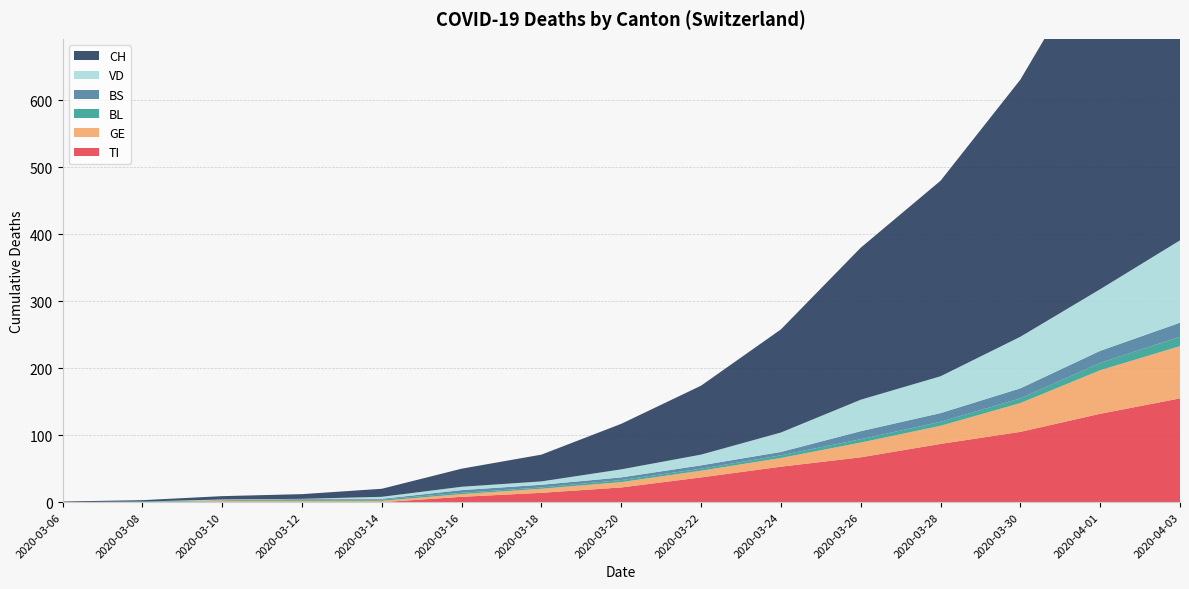

Reading left to right, list all the values displayed in this chart.

CH: 1	2	5	7	12	27	40	68	103	154	227	292	384	515	629
VD: 0	0	1	0	3	5	5	12	16	29	47	55	77	92	123
GE: 0	0	2	2	2	4	6	8	10	13	22	27	43	65	78
BL: 0	1	1	2	2	2	2	3	3	4	5	6	7	11	14
BS: 0	0	0	1	1	4	4	4	5	5	12	13	15	18	21
TI: 0	0	0	0	0	8	14	22	37	53	67	87	105	132	155